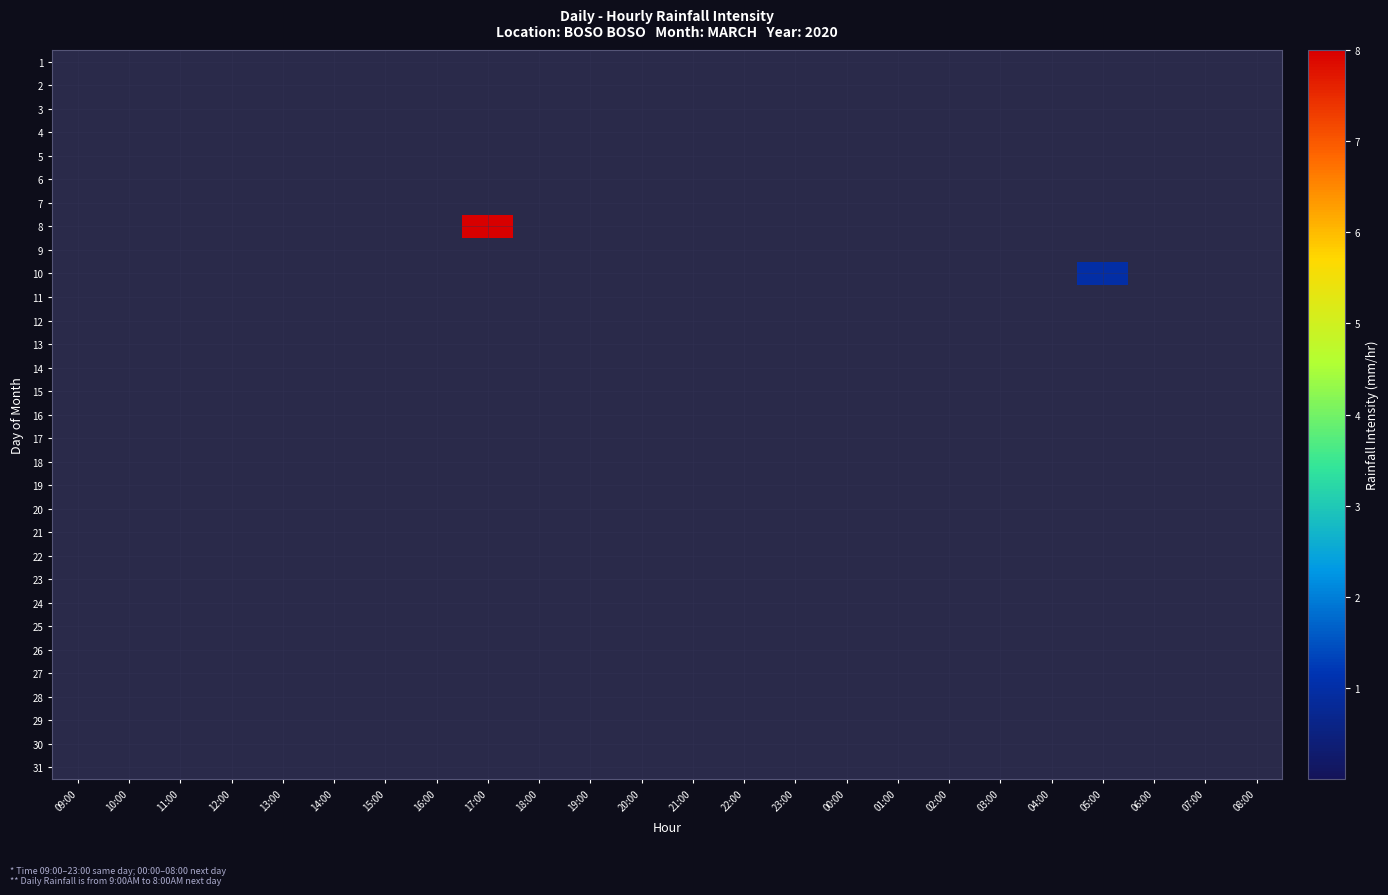

Which has a higher value, 12 or 22?

12